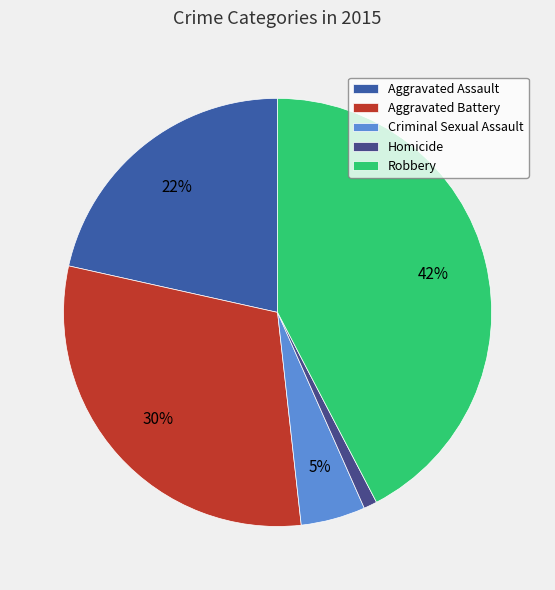

Approximately how many times larger is the value at Aggravated Battery compared to Aggravated Assault?

1.4